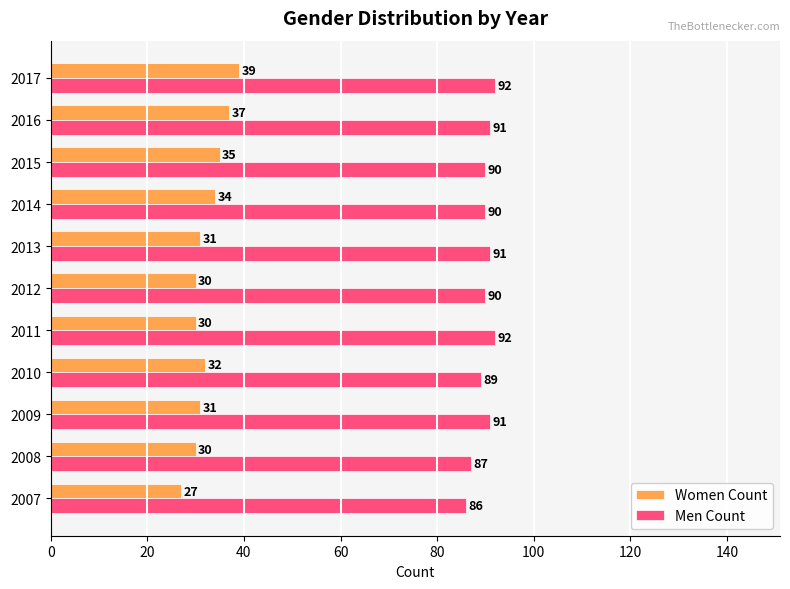

At 2017, list the series in order from smallest to largest.

Women Count, Men Count